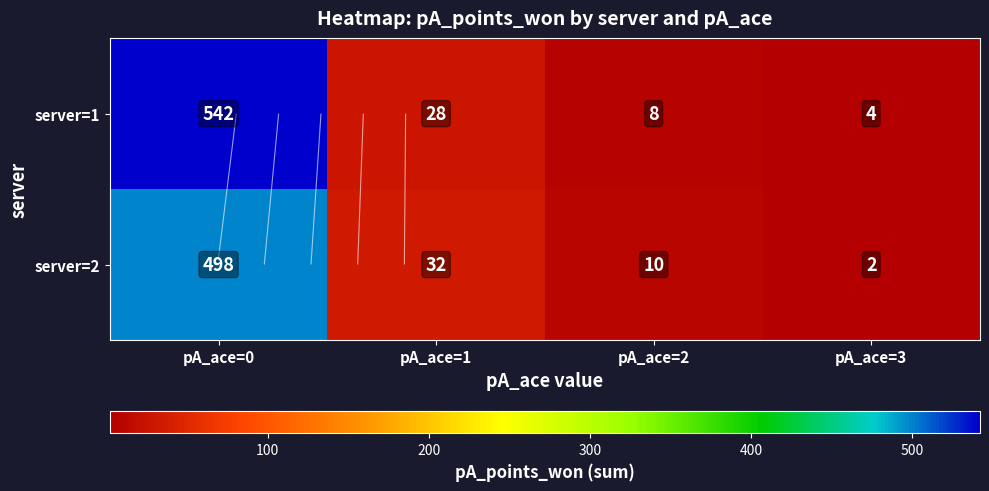

At how many categories does at least one series exceed 168?

1